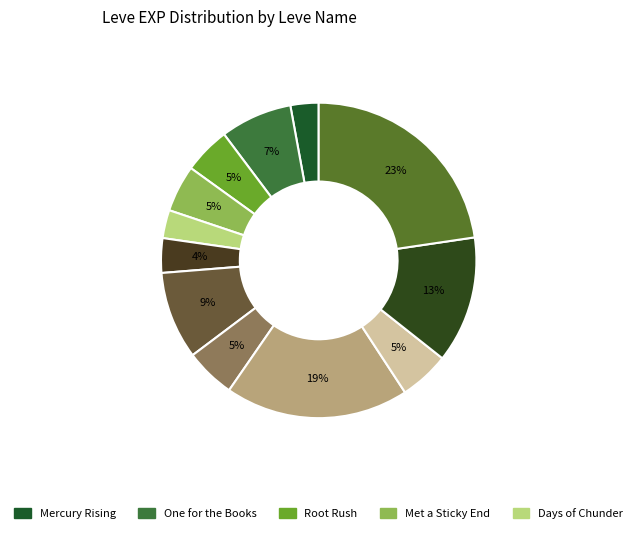

To the nearest percent, what is the average slice percentage?

8%